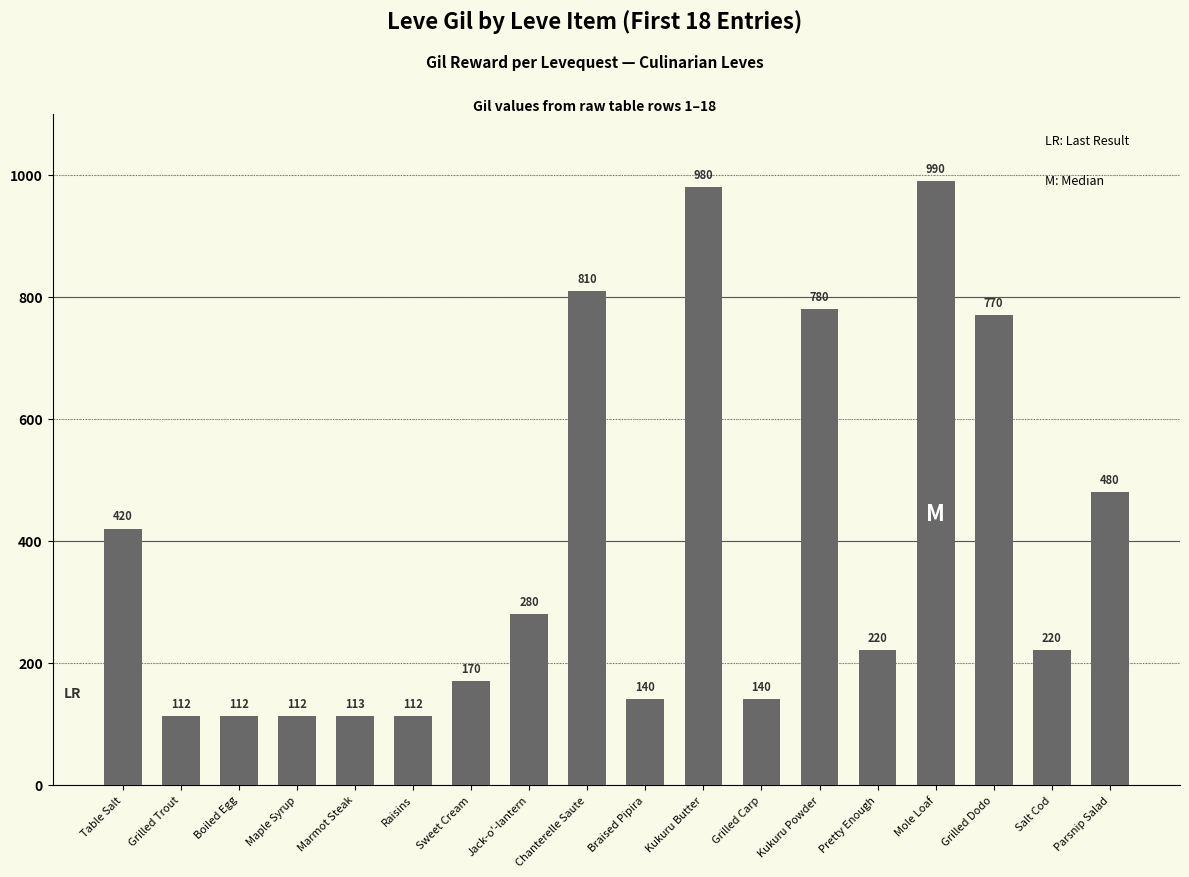

What is the label of the 4th bar from the left?

Maple Syrup